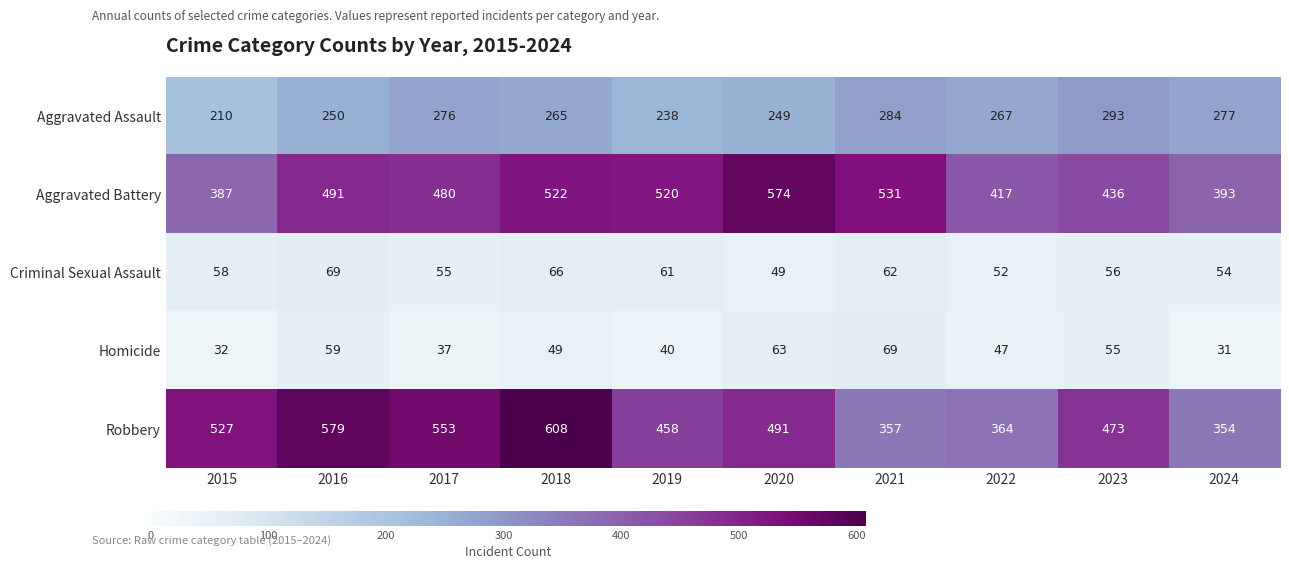

At 2018, list the series in order from largest to smallest.

Robbery, Aggravated Battery, Aggravated Assault, Criminal Sexual Assault, Homicide